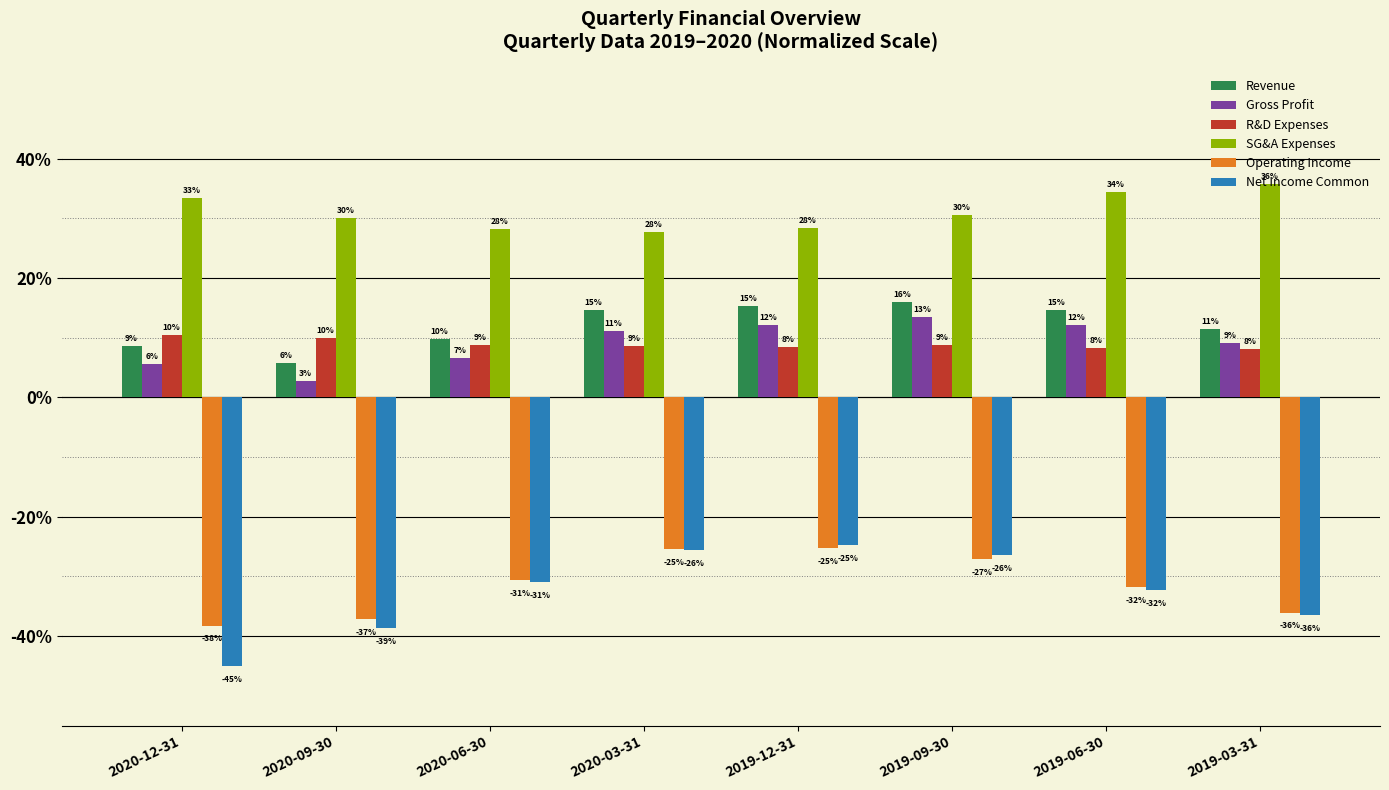

What are all the series names shown in the legend?

Revenue, Gross Profit, R&D Expenses, SG&A Expenses, Operating Income, Net Income Common